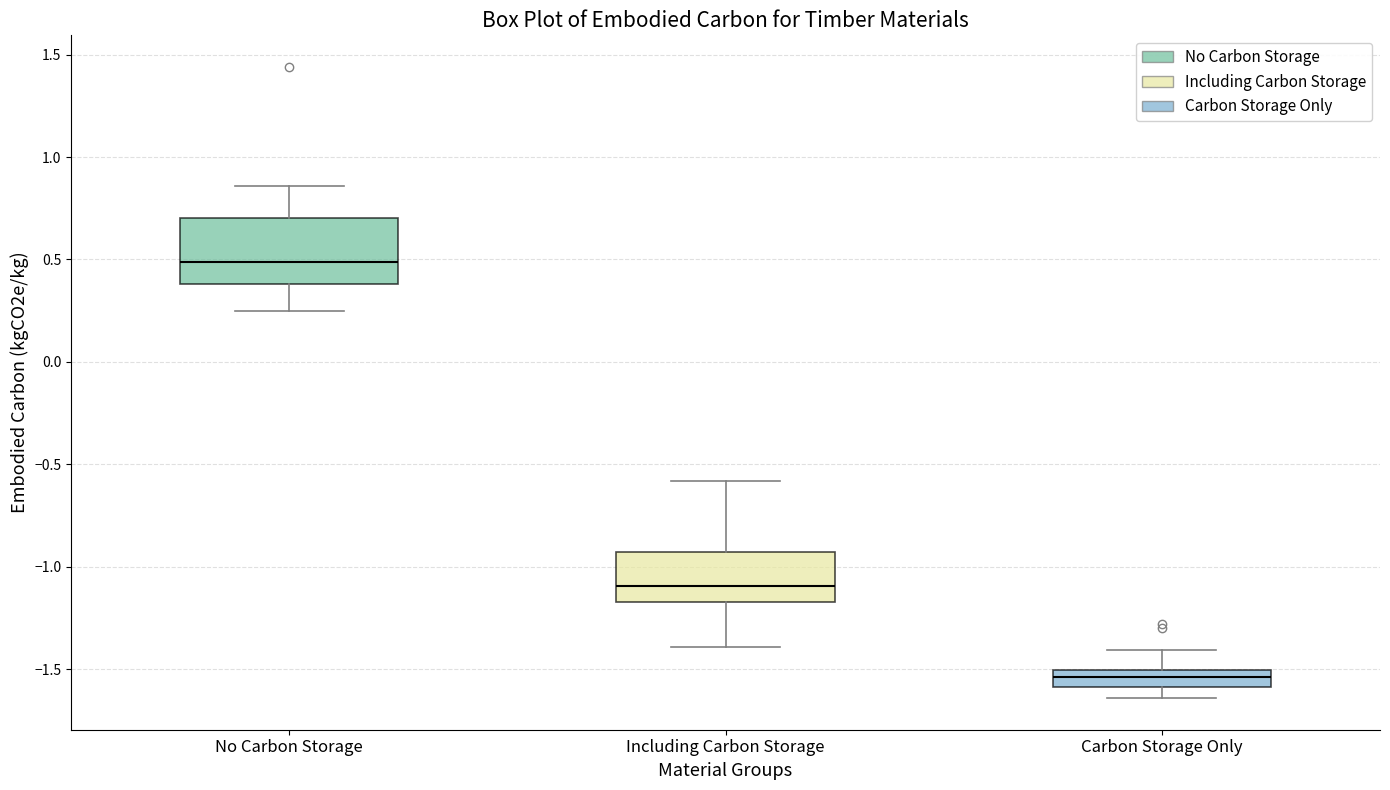

Reading left to right, transcribe this box plot: for each box, give where its median line is, the range the box spans, and where its two whiskers end, as read against the y-axis. The values are not printed on the chart, so give them approximately, as read against the axis.

No Carbon Storage: median 0.50, box 0.40 to 0.70, whiskers 0.25 to 0.85
Including Carbon Storage: median -1.10, box -1.15 to -0.95, whiskers -1.40 to -0.60
Carbon Storage Only: median -1.55, box -1.60 to -1.50, whiskers -1.65 to -1.40